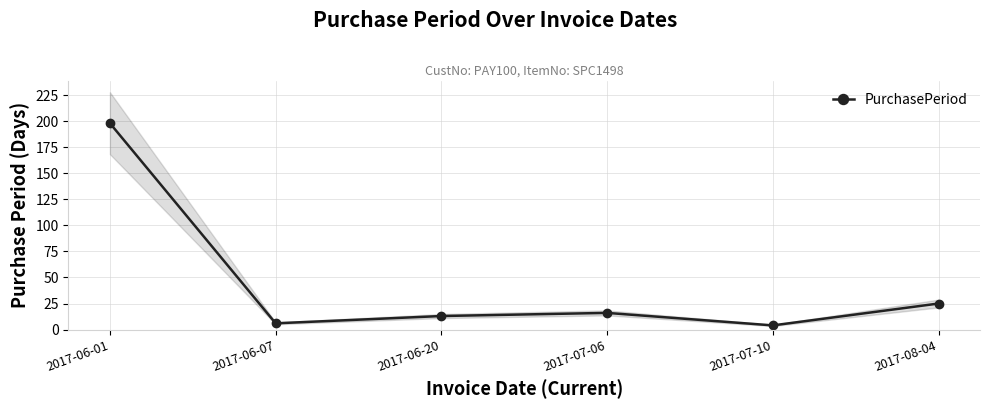

How many interior local valleys (lower than both neighbors) does the data have?

2